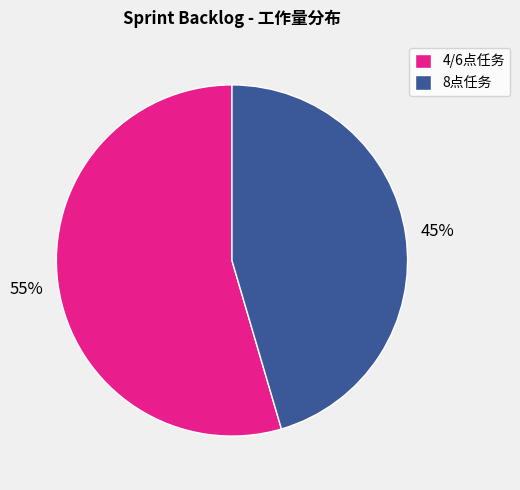

To the nearest percent, what percentage of the pie is 4/6点任务?

55%